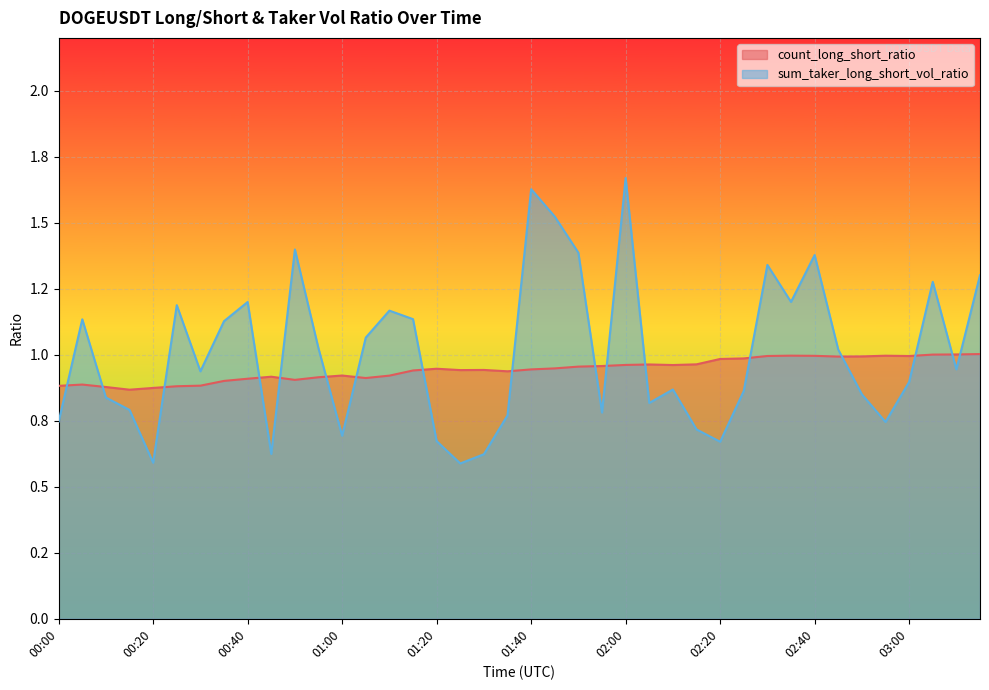

The sum_taker_long_short_vol_ratio series shows 1.0 at 01:50. True or false?

False